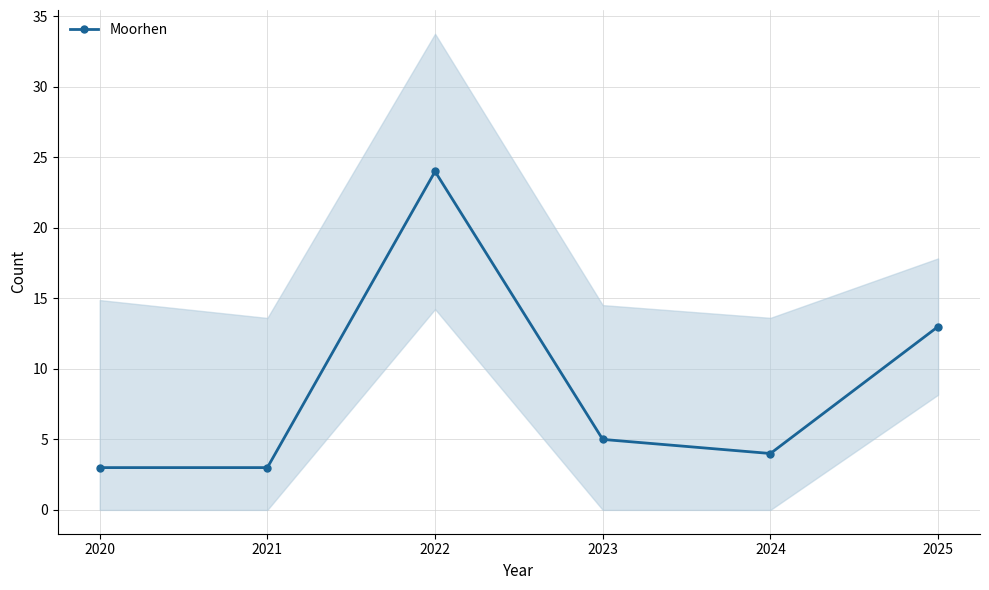

Reading left to right, extract all data points from this chart.

3	3	24	5	4	13